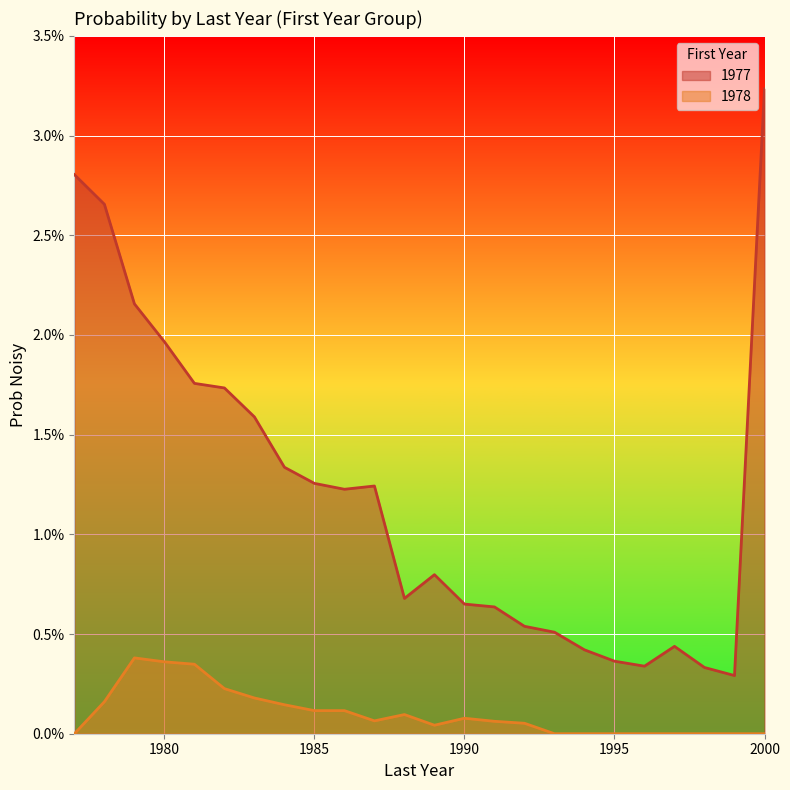

True or false: 1977 and 1978 intersect in this chart.

False